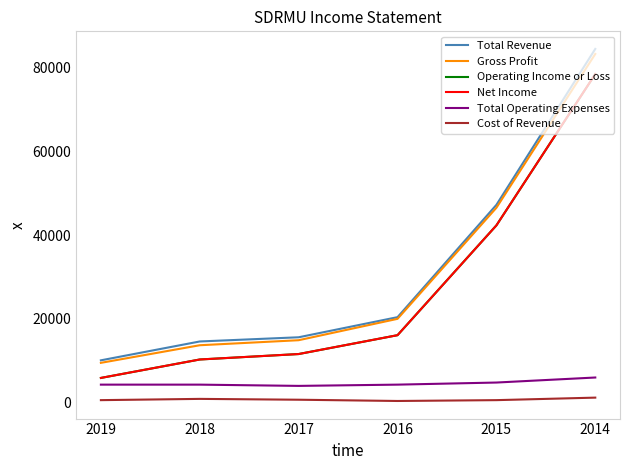

True or false: Total Operating Expenses has a value of 7148 at 2017.

False